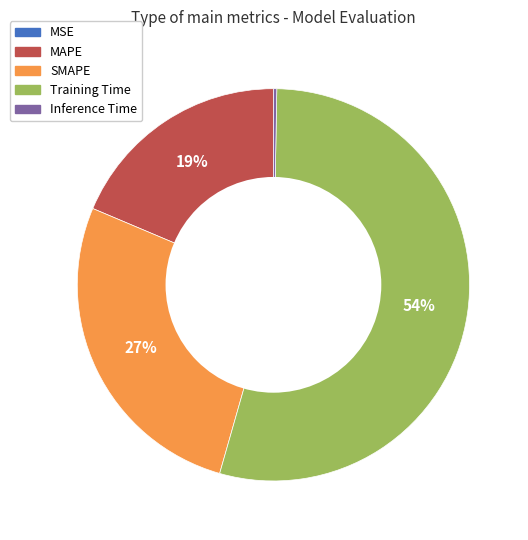

Which category has the biggest portion of the pie?

Training Time